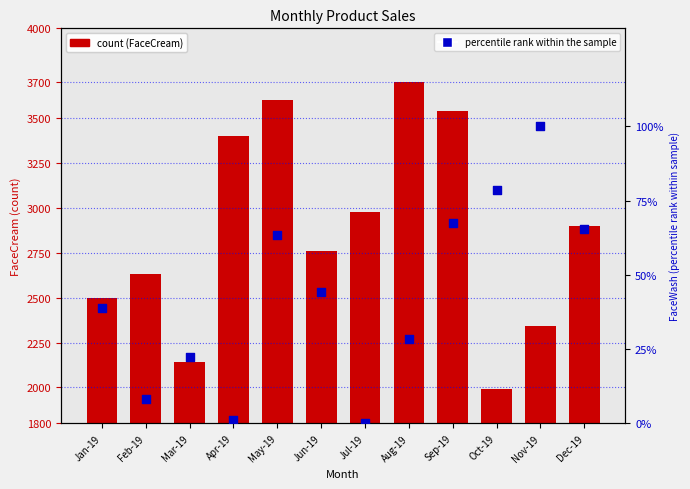

At which category is the sum across all series the highest?

Aug-19